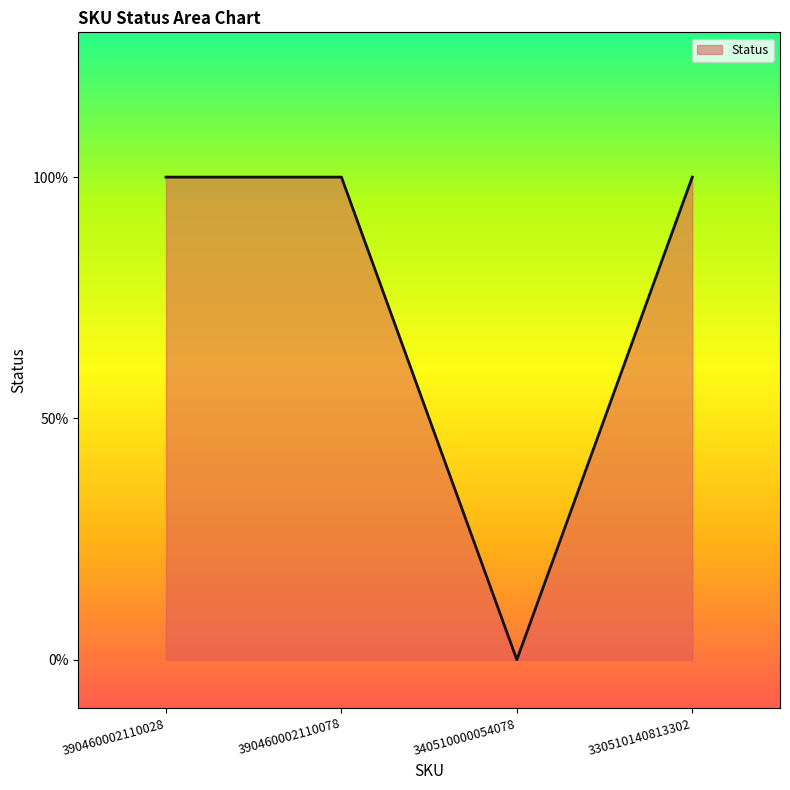

What position from the left is 390460002110078?

2